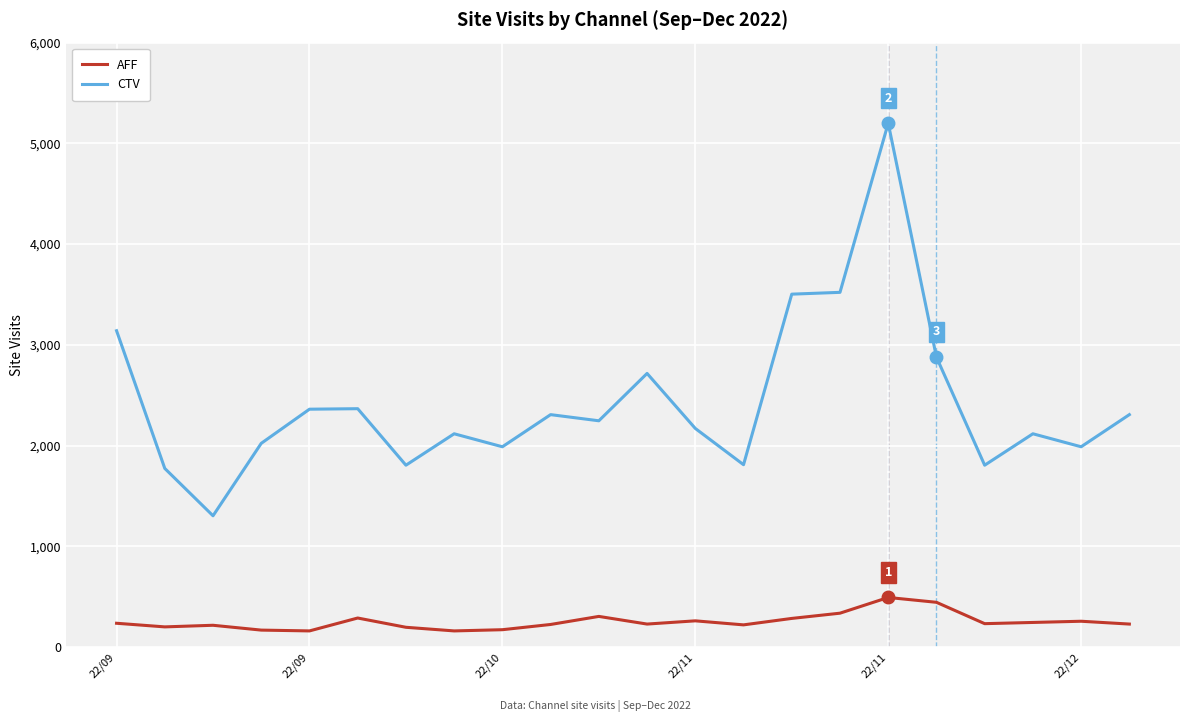

Which series has the widest spread of values?

CTV